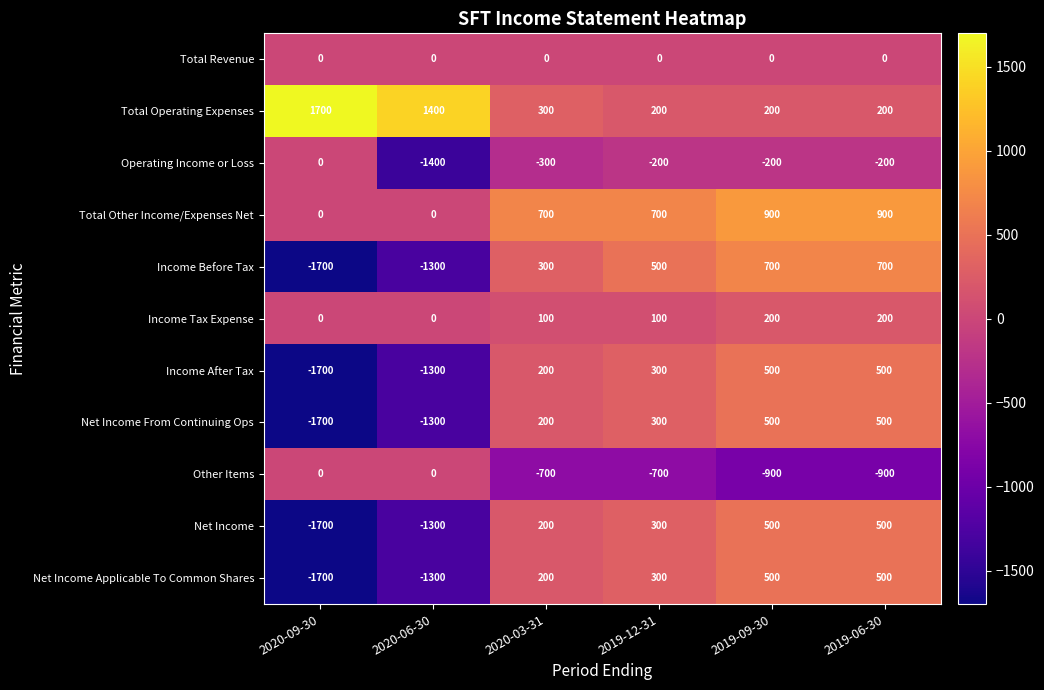

Count the number of categories in the chart.

6